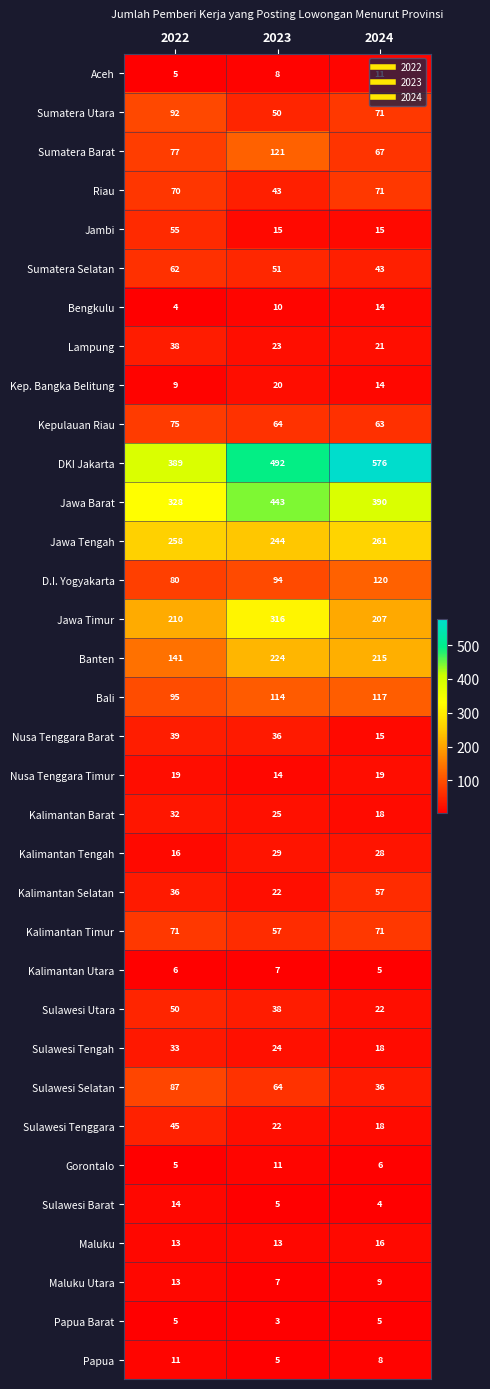

Count the number of categories in the chart.

3